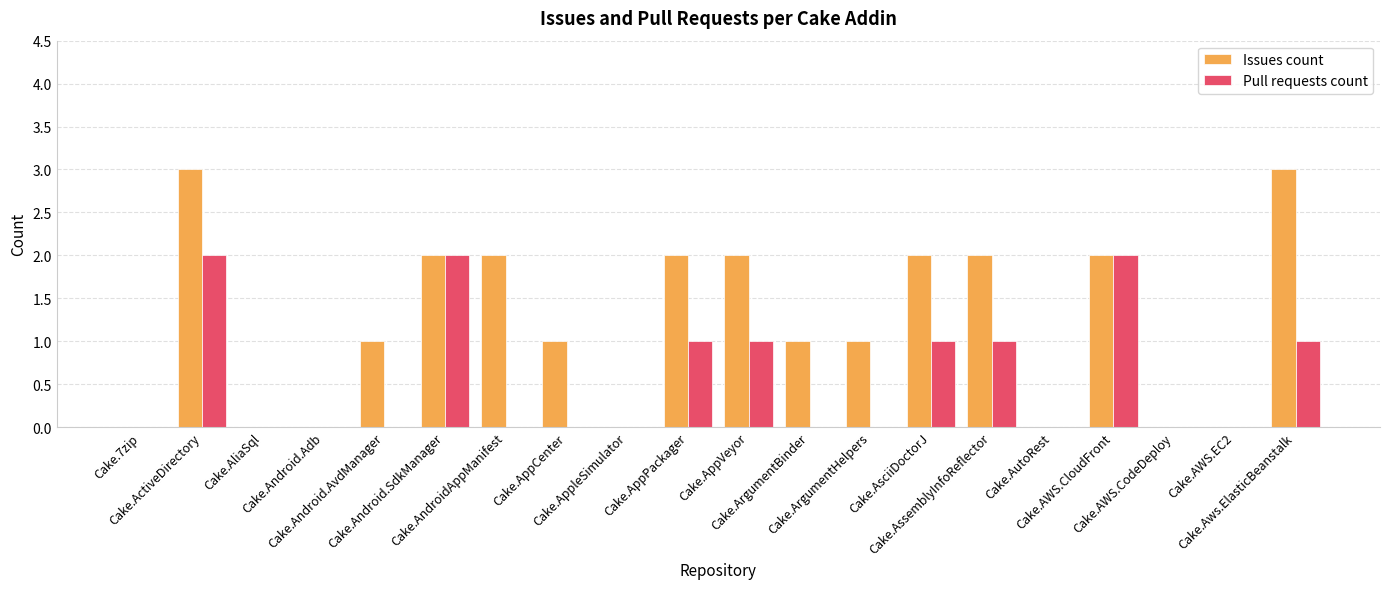

What is the highest value of the Issues count series?

3